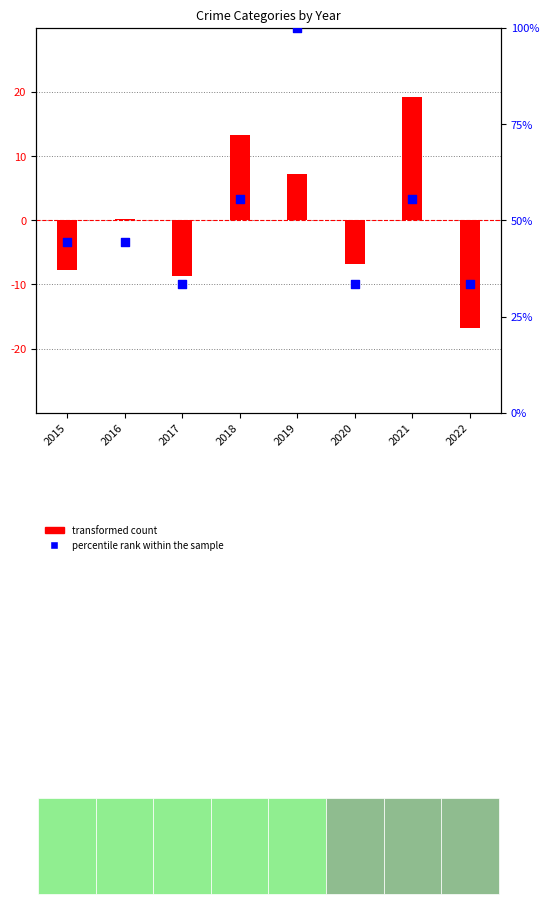

At how many categories does at least one series exceed -2?

8